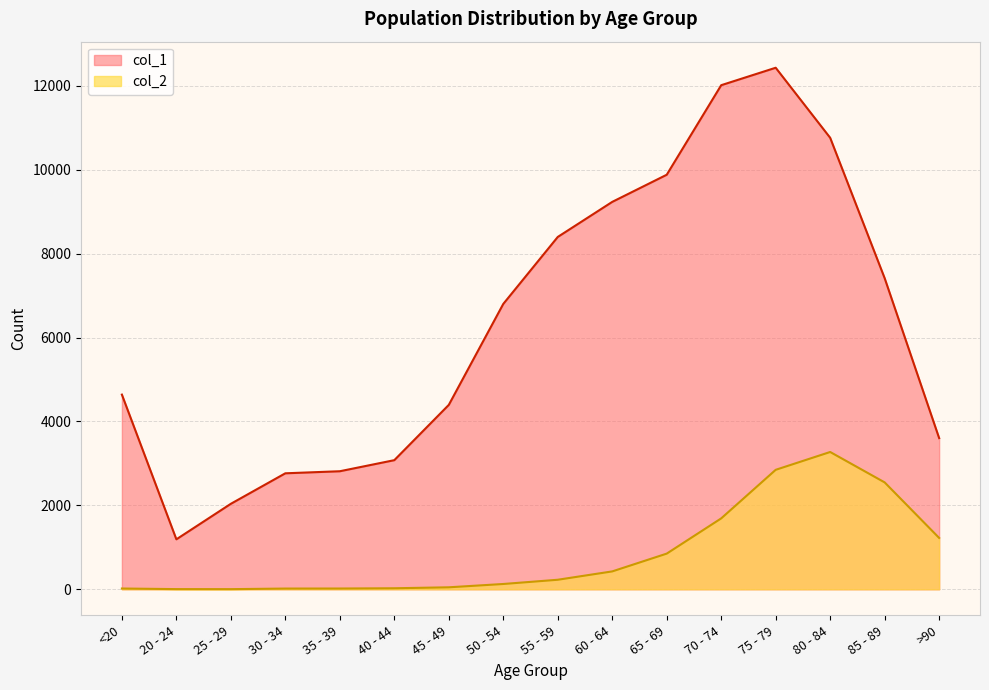

Does the chart display data point markers on the line(s)?

No